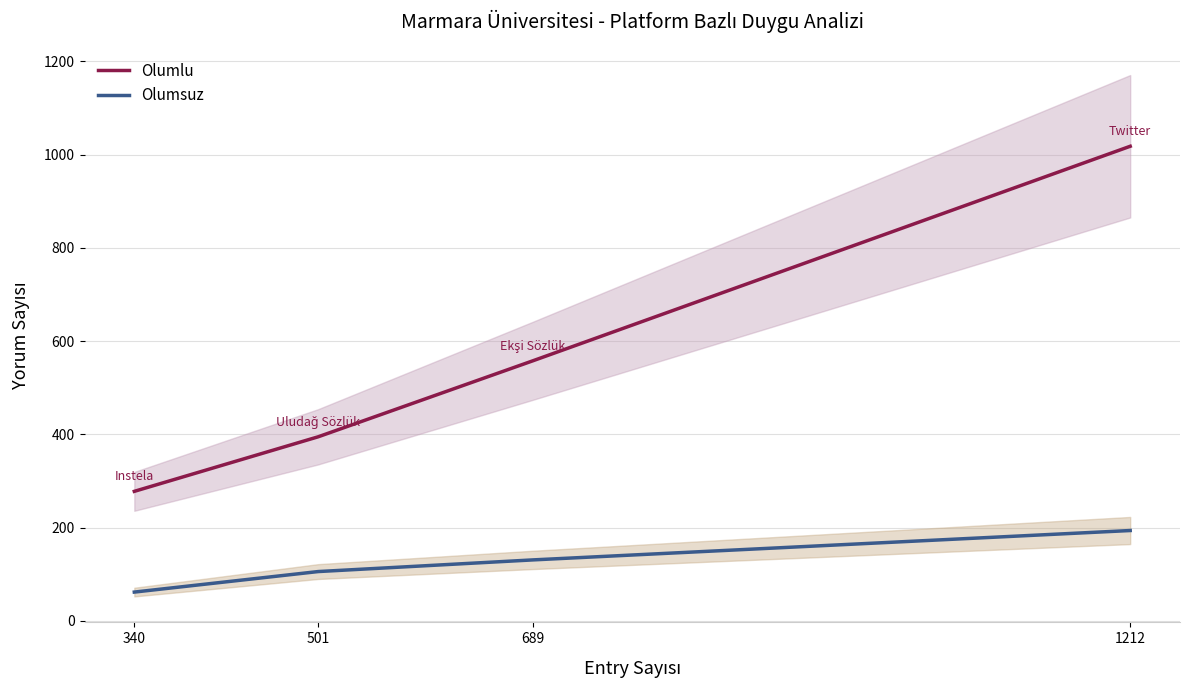

Reading left to right, list all the values displayed in this chart.

Olumlu: 278	395	558	1018
Olumsuz: 62	106	131	194